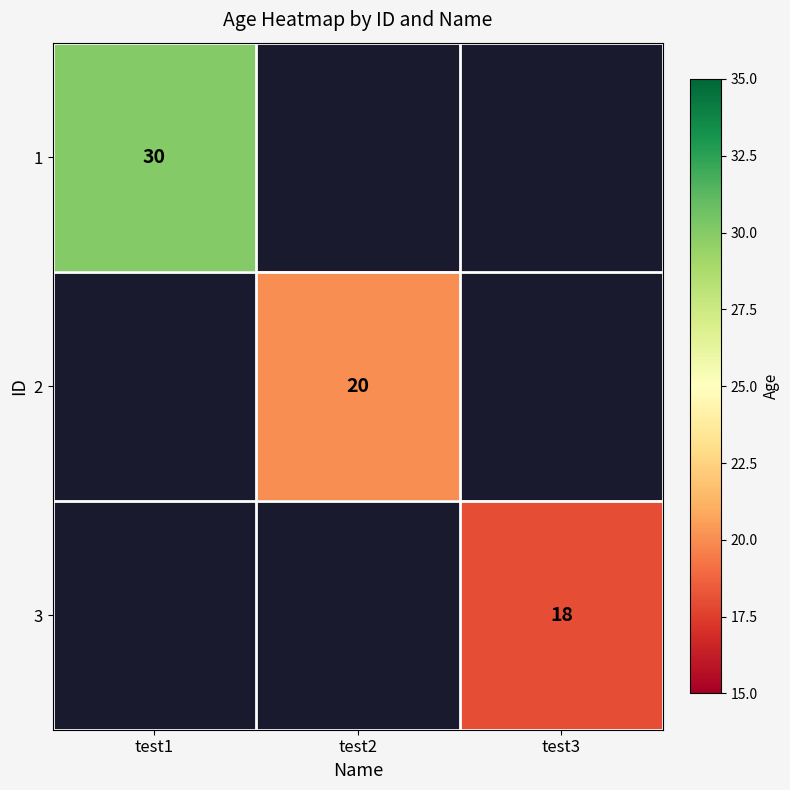

Is the value of 2 at test2 greater than the value of 3 at test3?

Yes